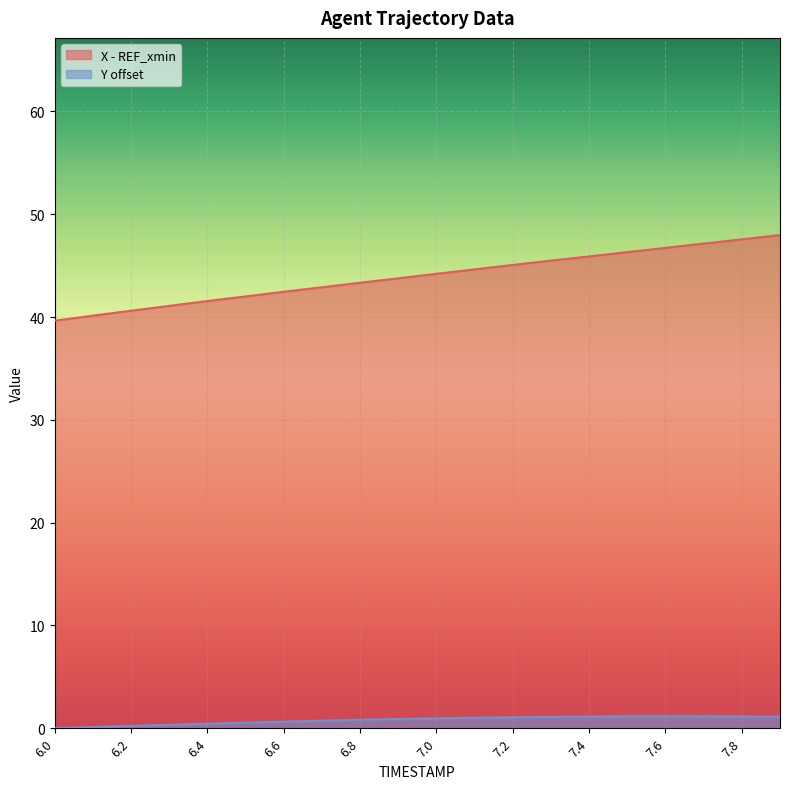

Rank the series by their maximum value, from lowest to highest.

Y offset, X - REF_xmin